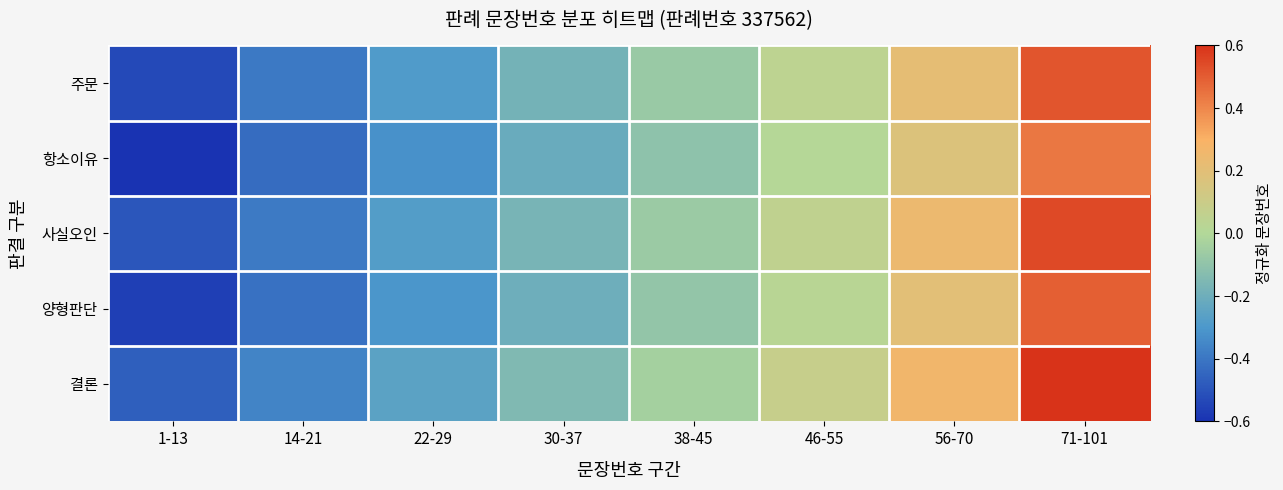

What is the total value across all series at 56-70?

1.1